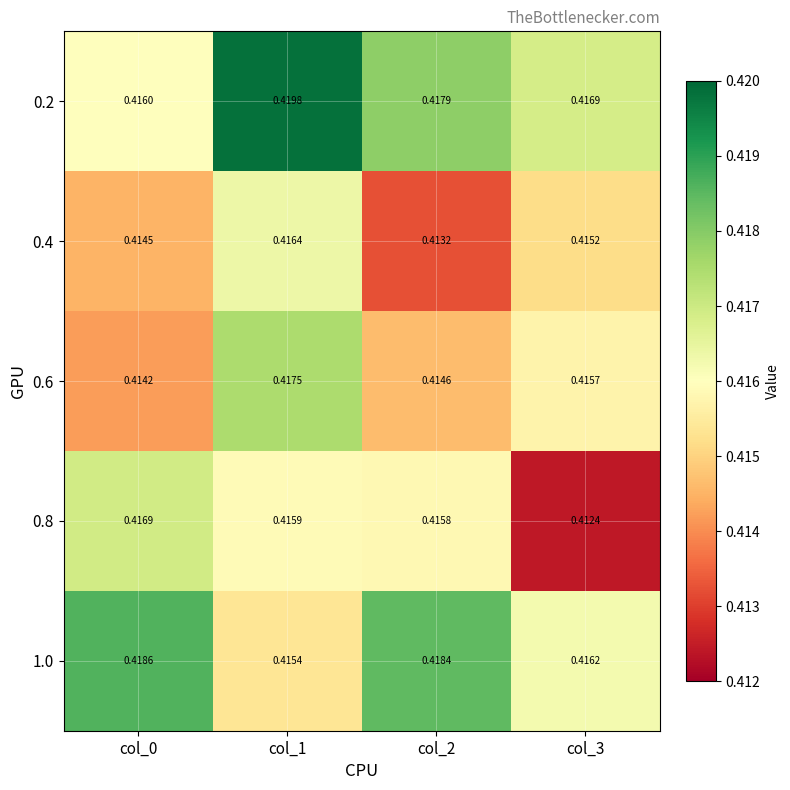

Is the value of 0.8 at col_1 greater than the value of 0.4 at col_1?

No